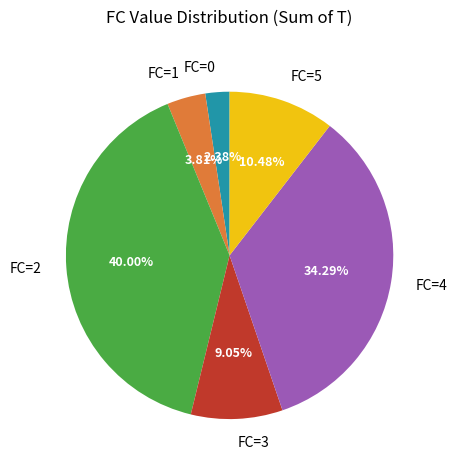

Which has a higher value, FC=4 or FC=0?

FC=4